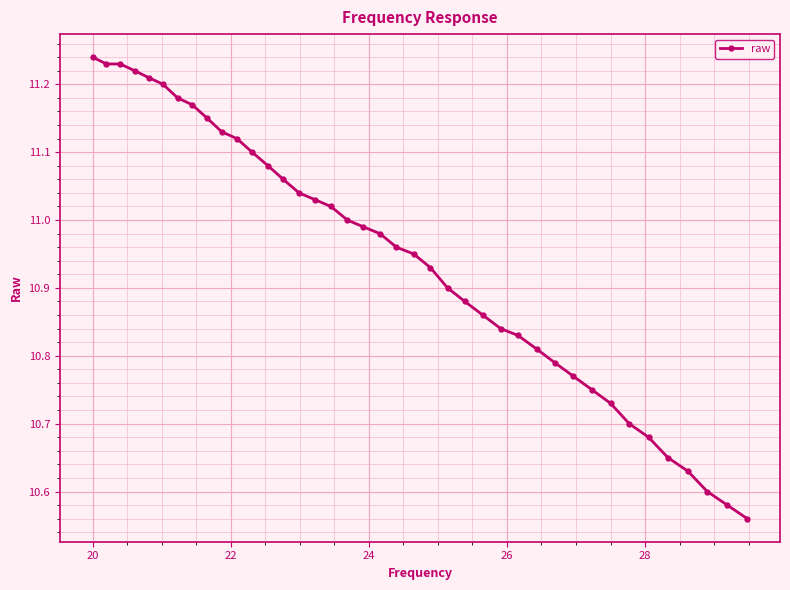

What is the sum of all values?

437.8